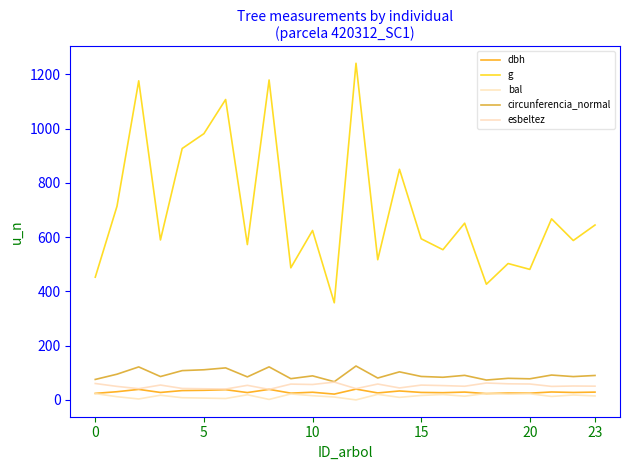

How many lines are shown in the chart?

5